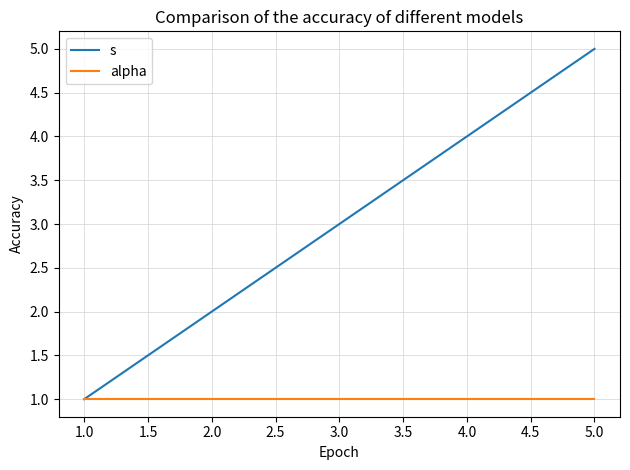

How many categories are shown in the chart?

5